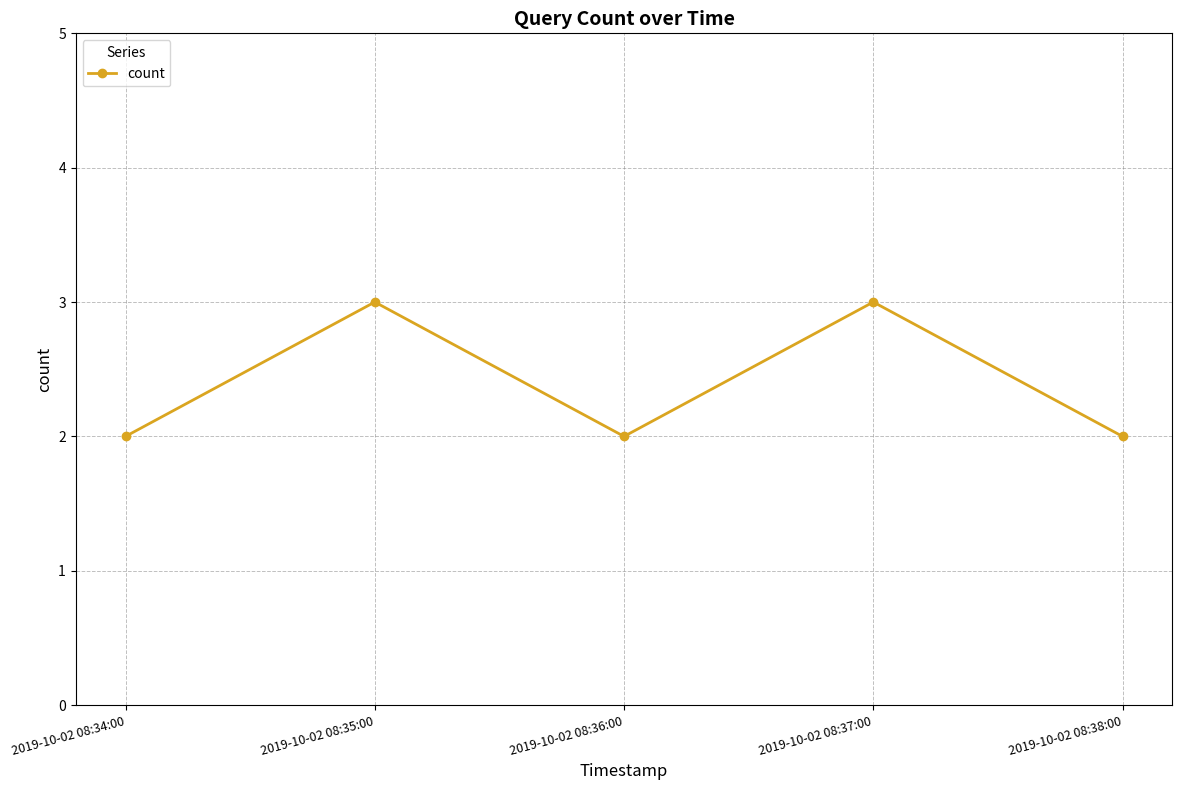

What is the change in value from 2019-10-02 08:36:00 to 2019-10-02 08:37:00?

+1